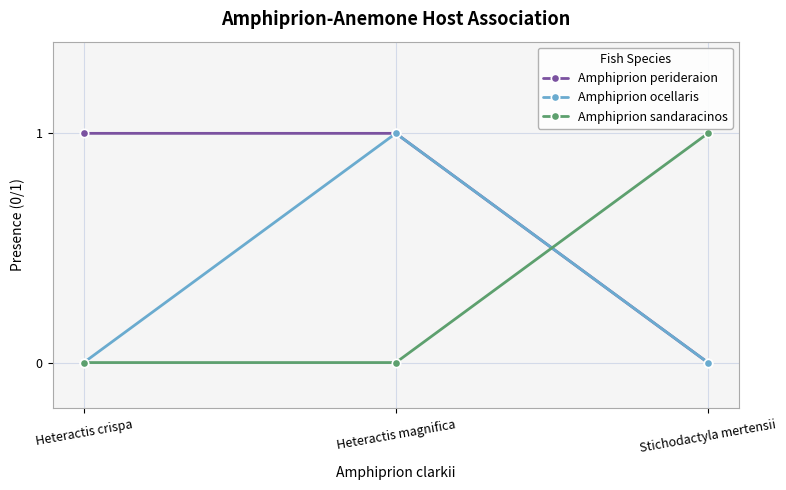

Reading right to left, extract all data points from this chart.

Amphiprion perideraion: Stichodactyla mertensii=0	Heteractis magnifica=1	Heteractis crispa=1
Amphiprion ocellaris: Stichodactyla mertensii=0	Heteractis magnifica=1	Heteractis crispa=0
Amphiprion sandaracinos: Stichodactyla mertensii=1	Heteractis magnifica=0	Heteractis crispa=0